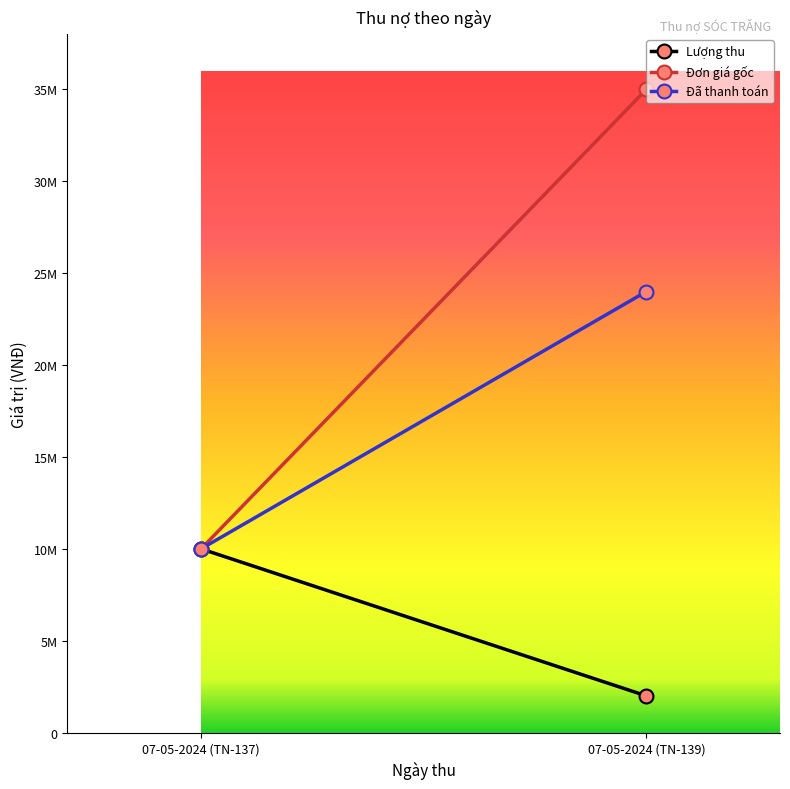

Does the chart have visible grid lines?

No